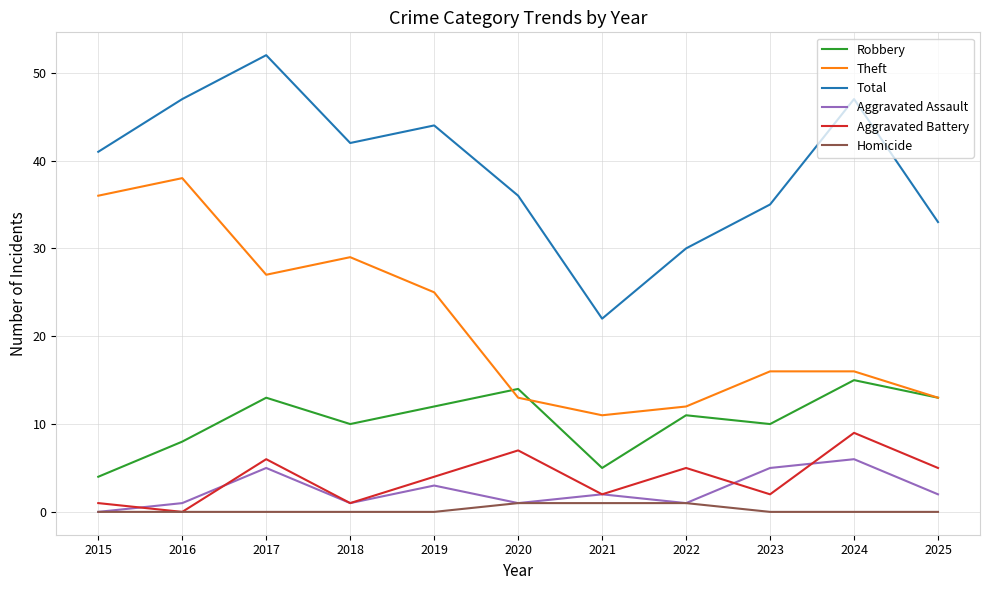

List the series in order of their peak value, lowest first.

Homicide, Aggravated Assault, Aggravated Battery, Robbery, Theft, Total